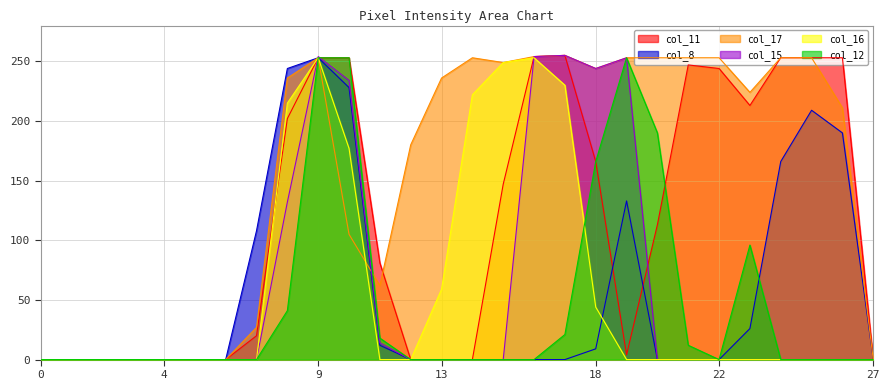

How many intersections are there between col_17 and col_15?

2